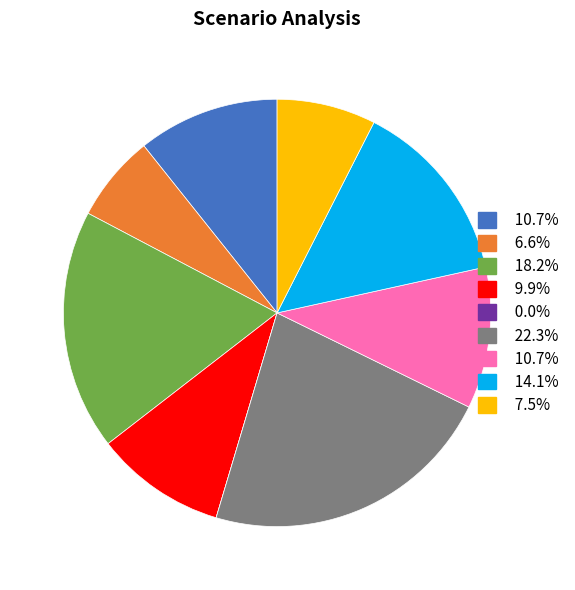

Is there any slice that represents more than half of the pie?

No